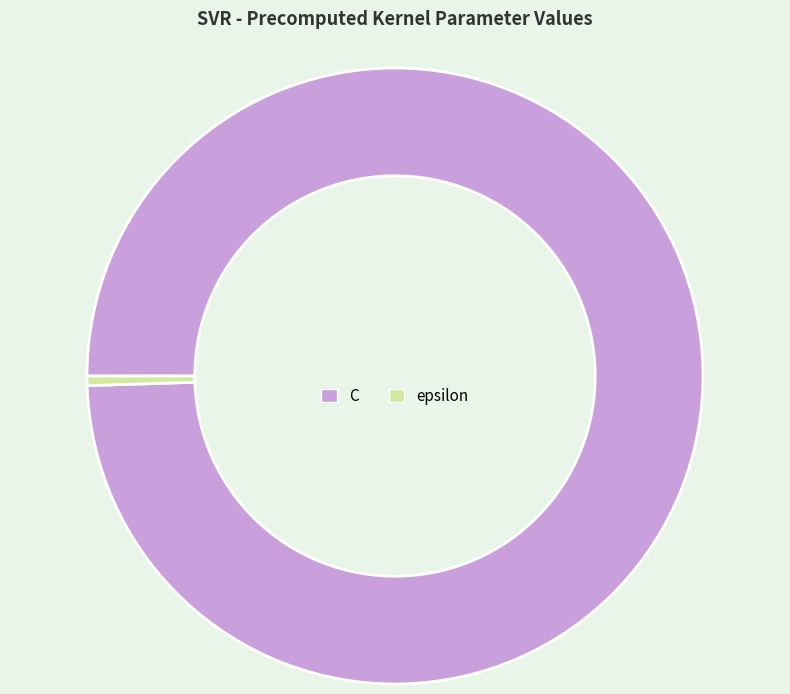

Which has a higher value, epsilon or C?

C